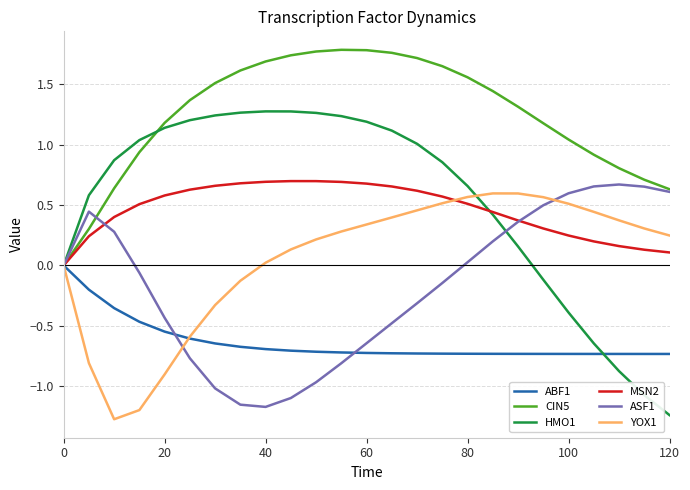

Which series has the largest total across all categories?

CIN5